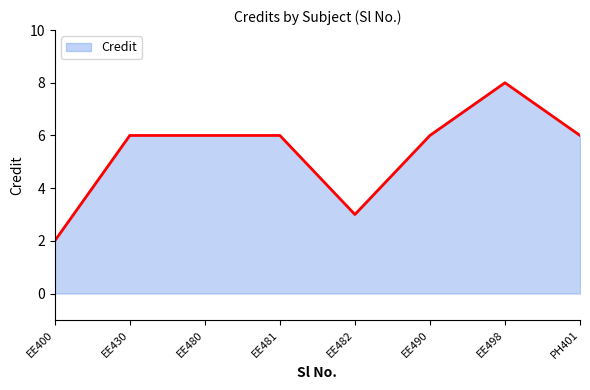

At which category does the chart reach its minimum across all series?

EE400